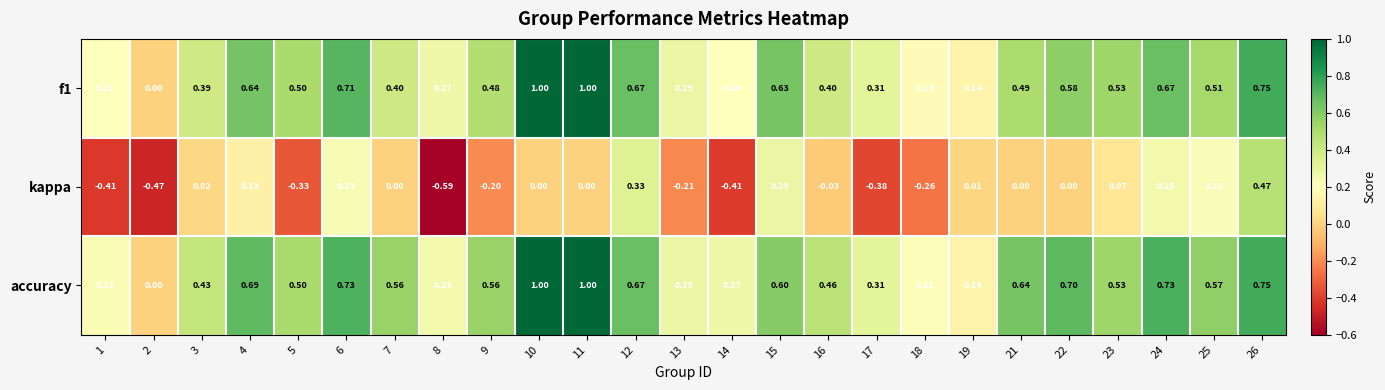

Which series has the largest range (max minus min)?

kappa